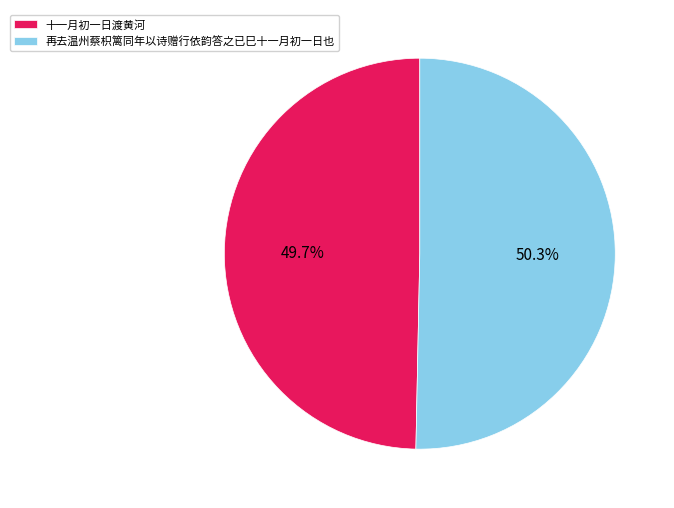

Which slice is the largest?

再去温州蔡枳篱同年以诗赠行依韵答之已巳十一月初一日也